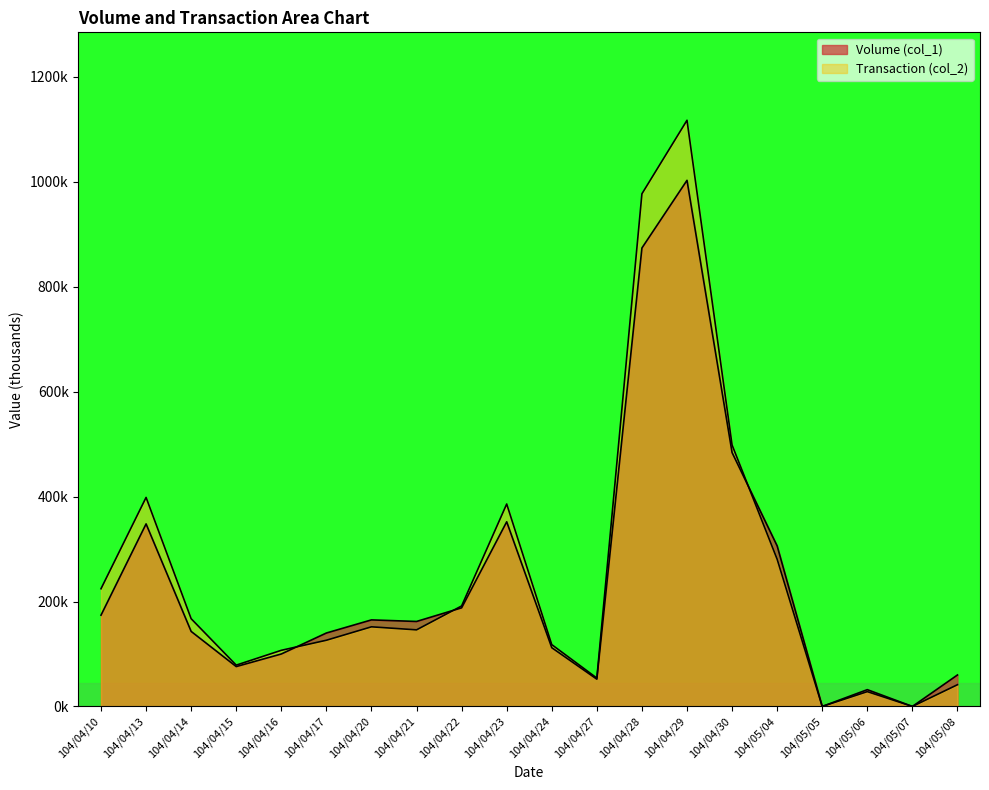

List the series in order of their overall mean, lowest first.

Volume (col_1), Transaction (col_2)